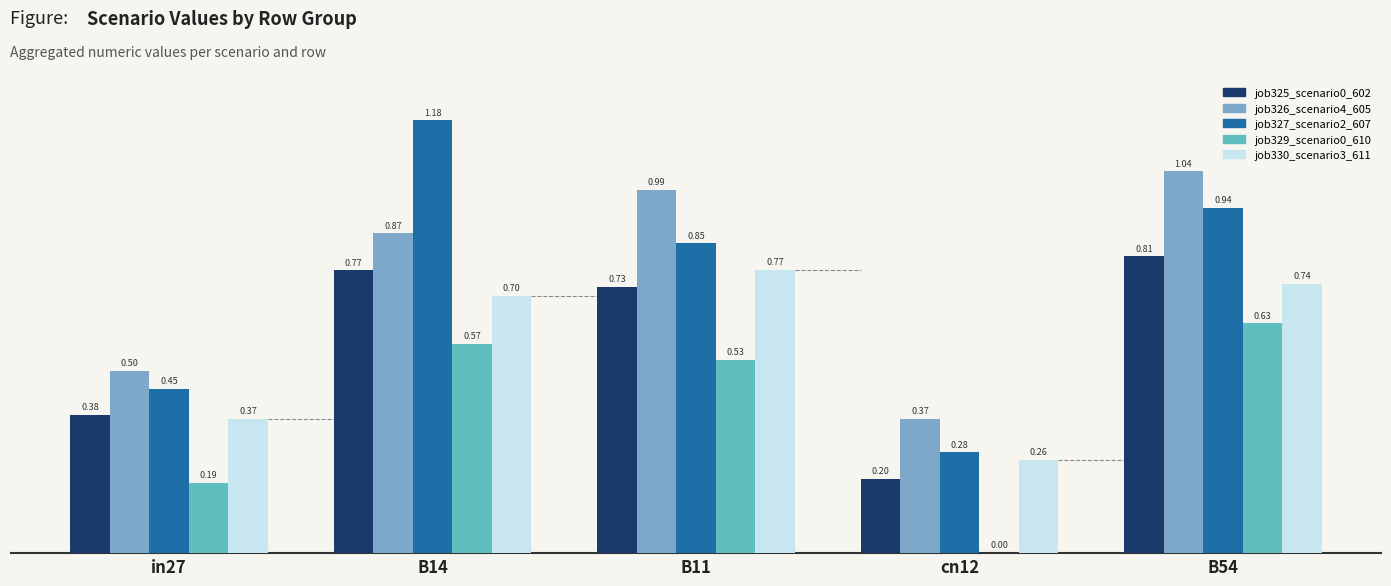

How many distinct data groups are displayed?

5